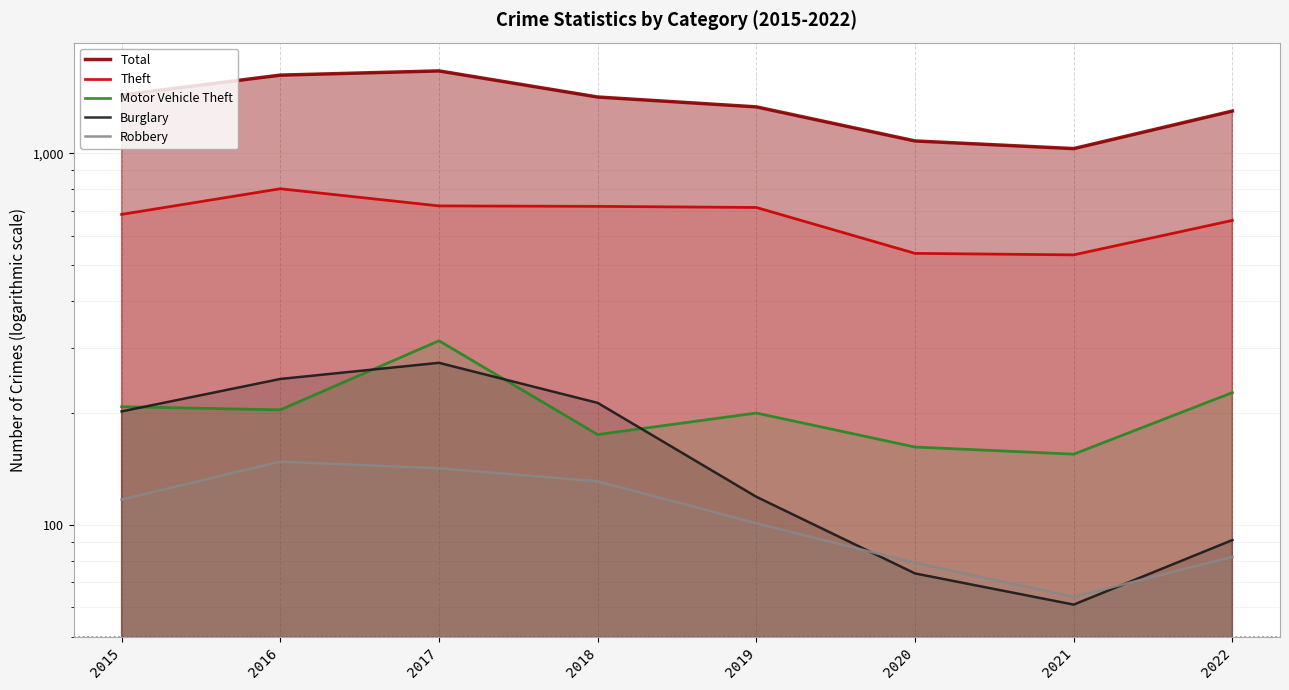

The Total series shows 1909 at 2015. True or false?

False